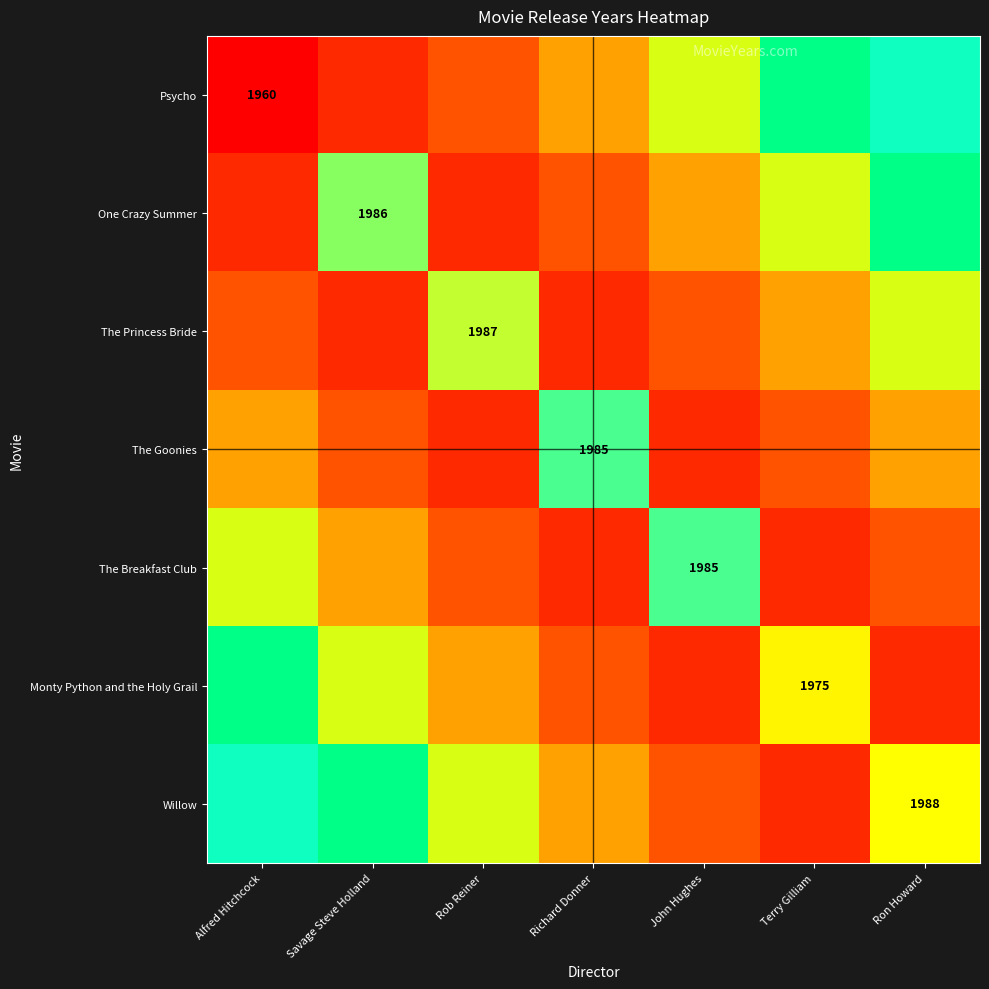

True or false: The Goonies has a value of 1985 at Richard Donner.

True